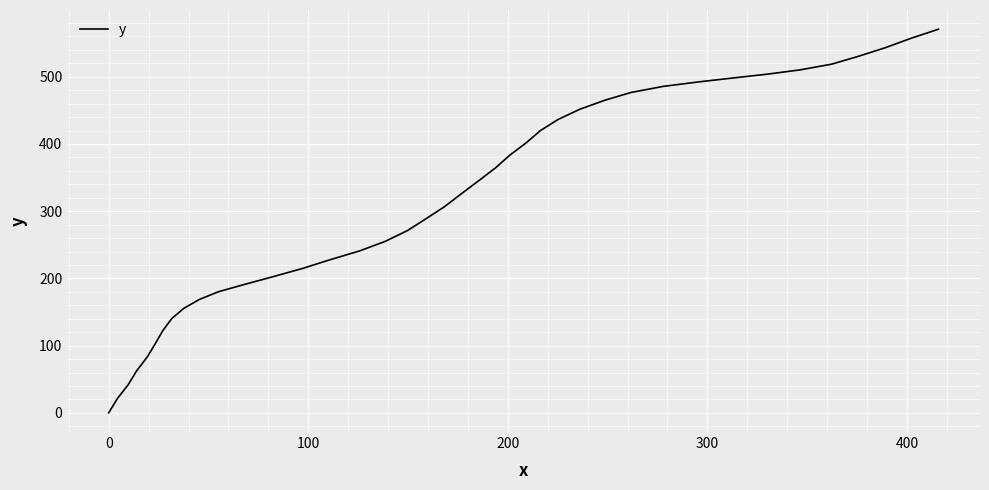

Is this an area chart (filled region under the line)?

No